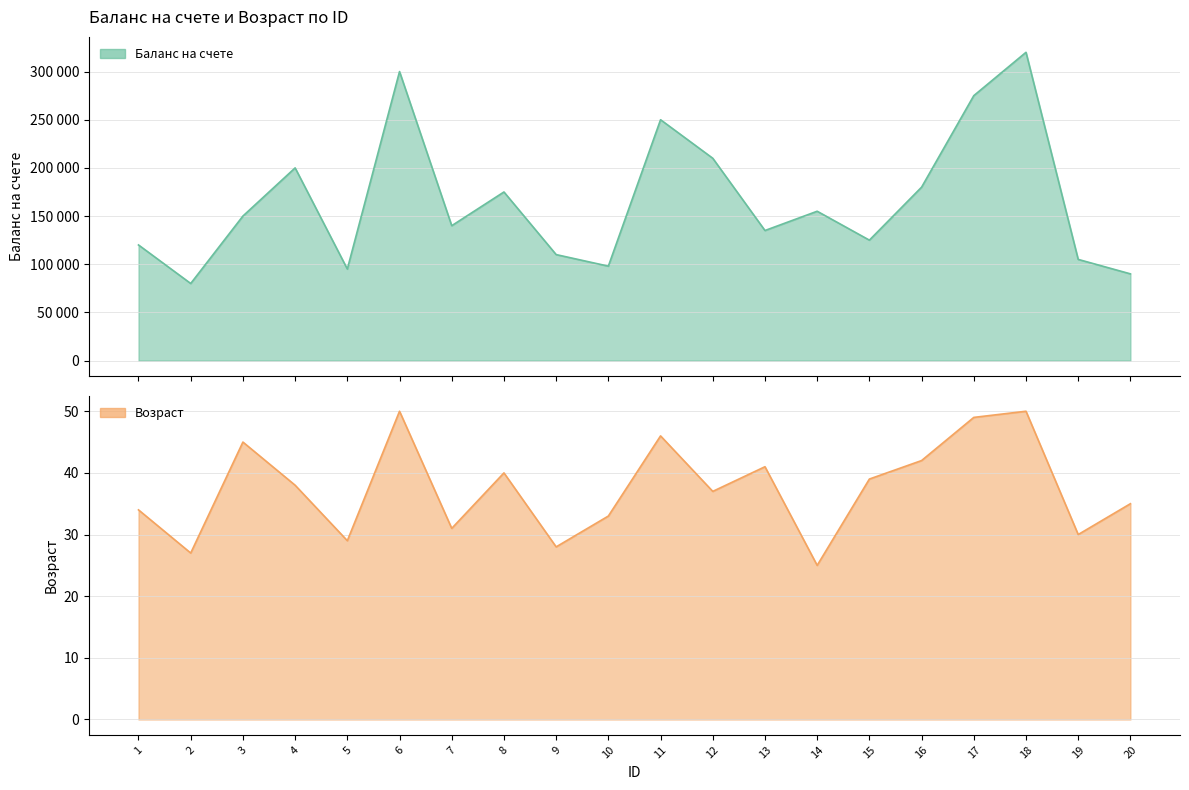

What is the spread (max minus min) of values at 19?

104970